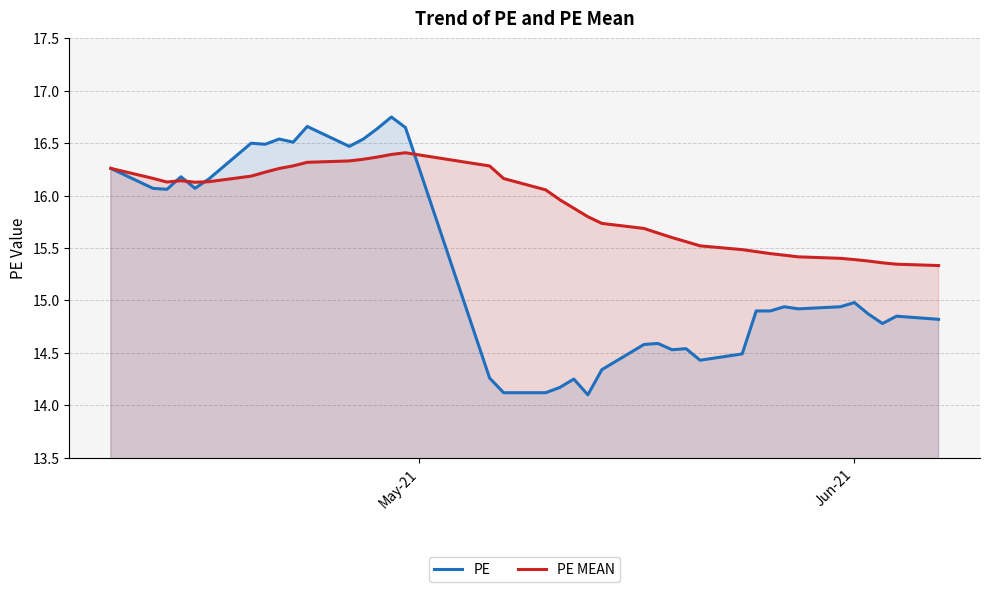

Rank the series by their average value, from lowest to highest.

PE, PE MEAN